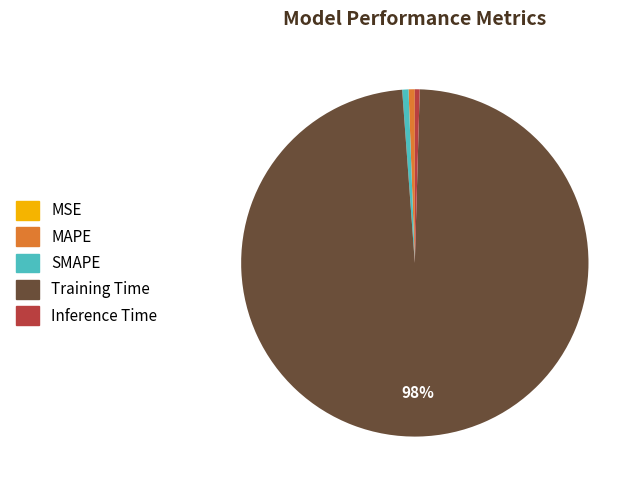

Is there any slice that represents more than half of the pie?

Yes